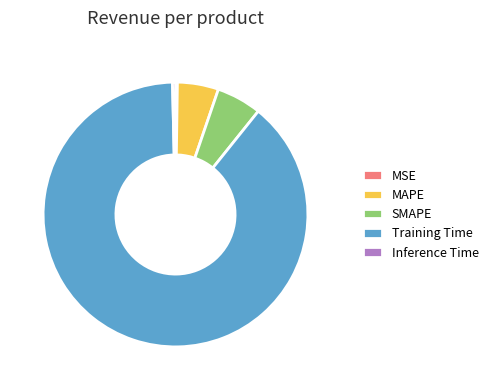

Between Inference Time and Training Time, which is larger?

Training Time